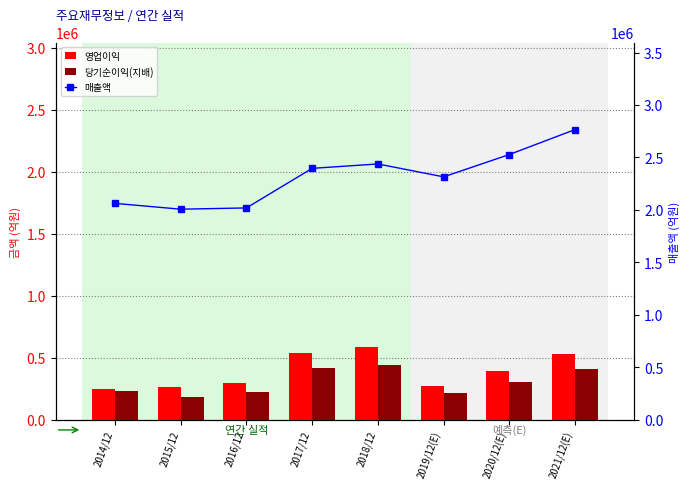

What position from the left is 2018/12?

5